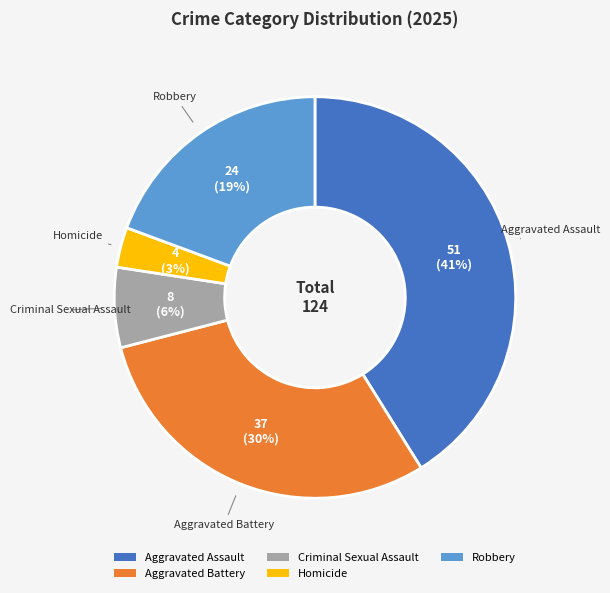

How many segments does this pie chart have?

5